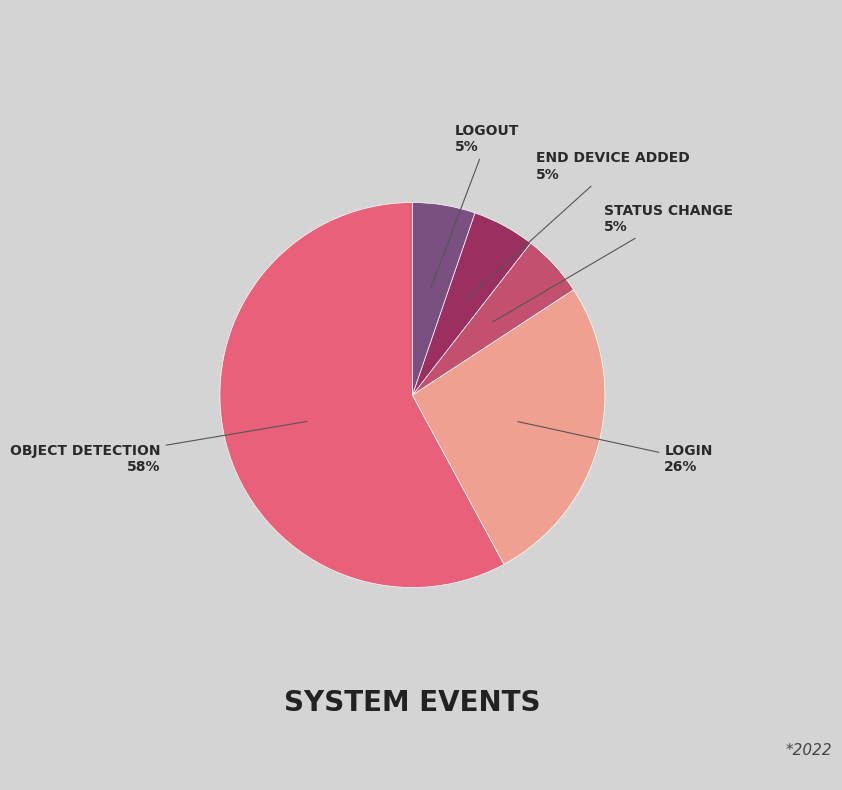

To the nearest percent, what is the average slice percentage?

20%